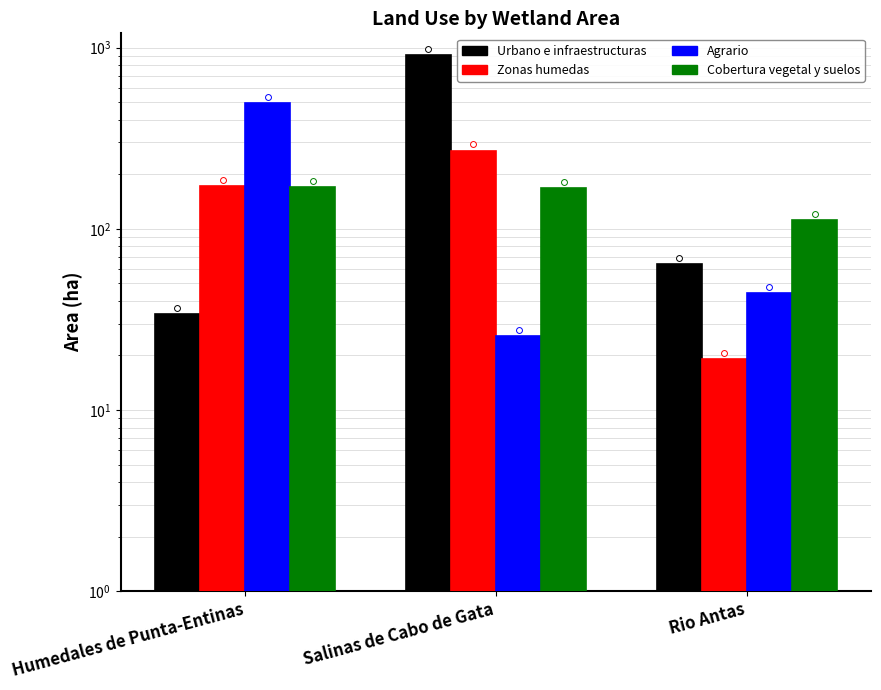

What are all the series names shown in the legend?

Urbano e infraestructuras, Zonas humedas, Agrario, Cobertura vegetal y suelos